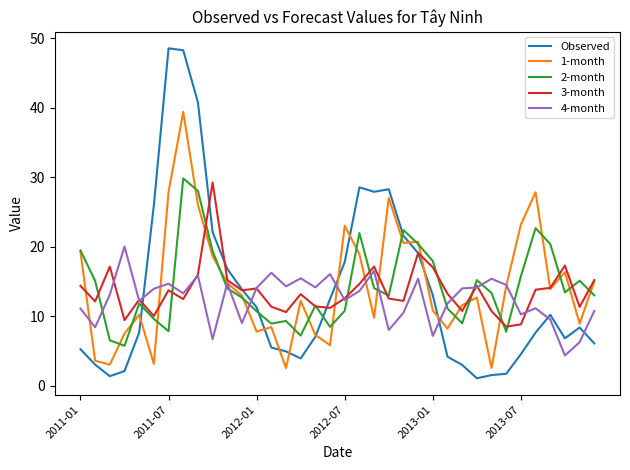

What is the highest value of the Observed series?

48.5